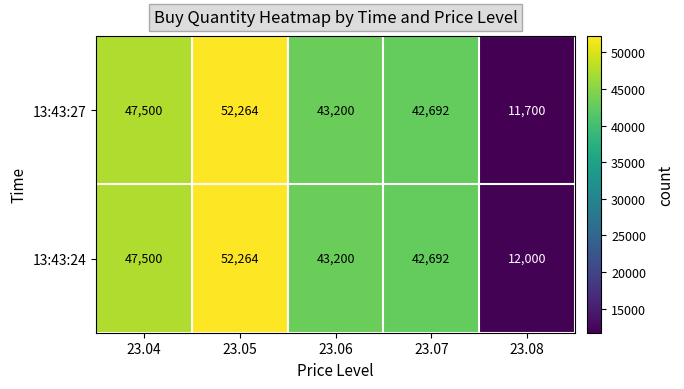

At which category is the sum across all series the highest?

23.05